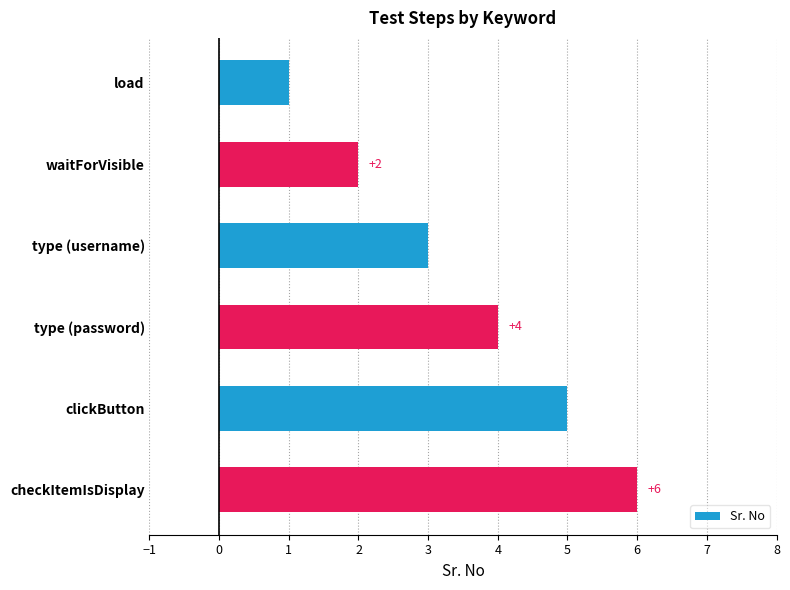

What is the label of the 2nd bar from the bottom?

clickButton